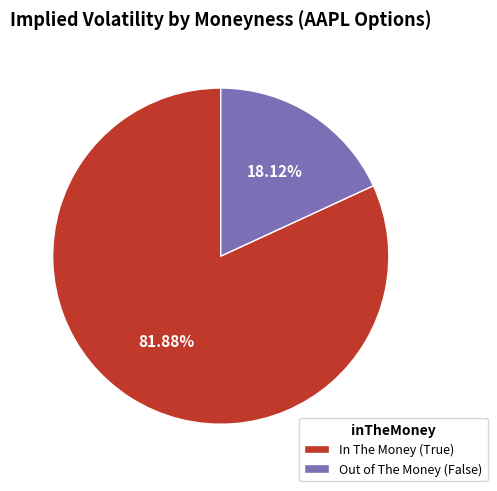

Is In The Money (True) the majority of the pie?

Yes